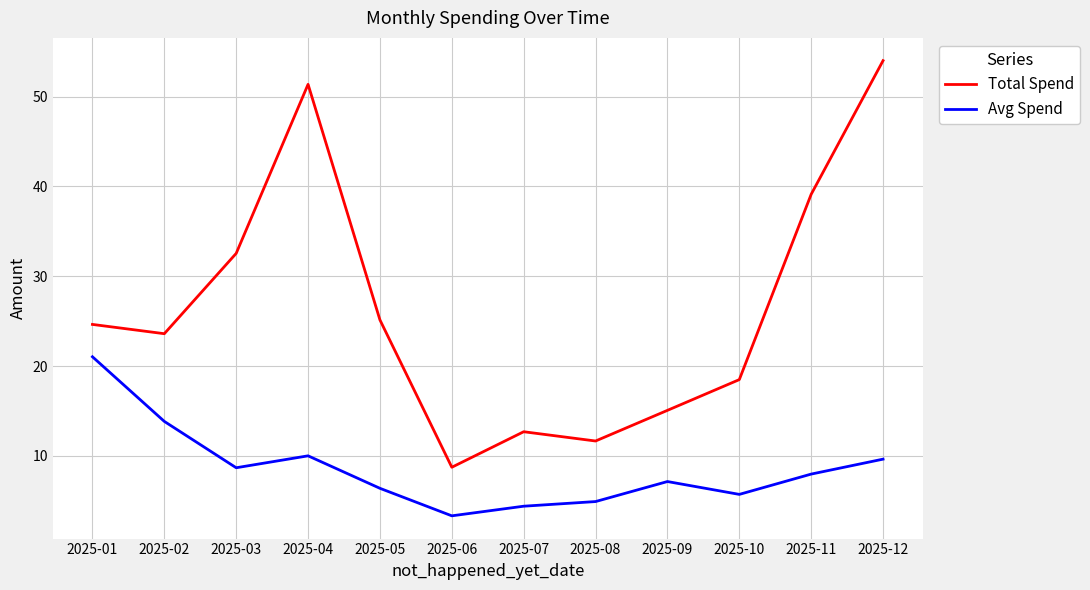

The Avg Spend series shows 1.2 at 2025-08. True or false?

False